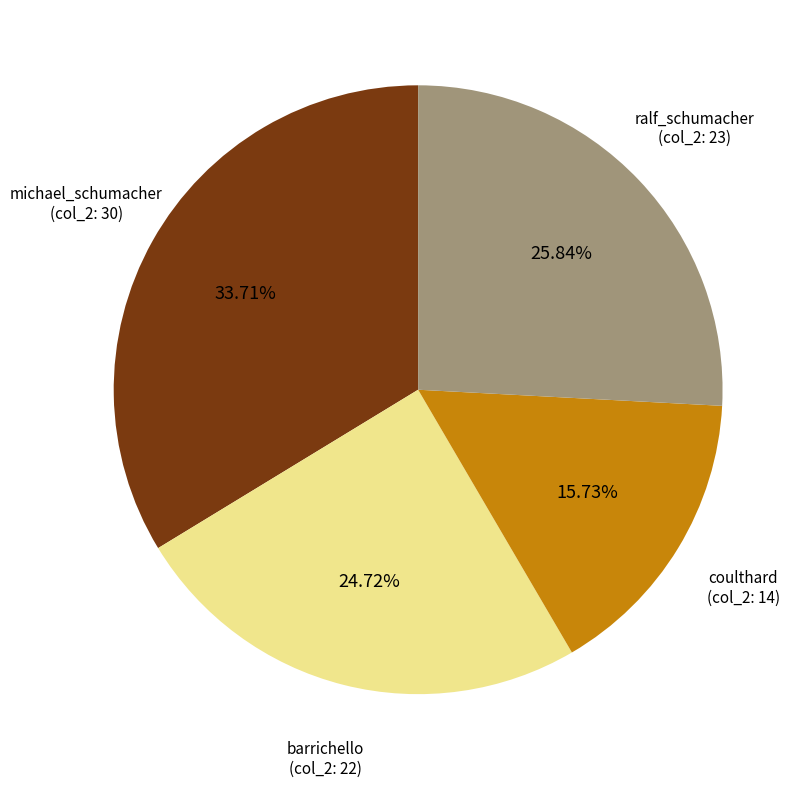

Does any single category account for the majority?

No